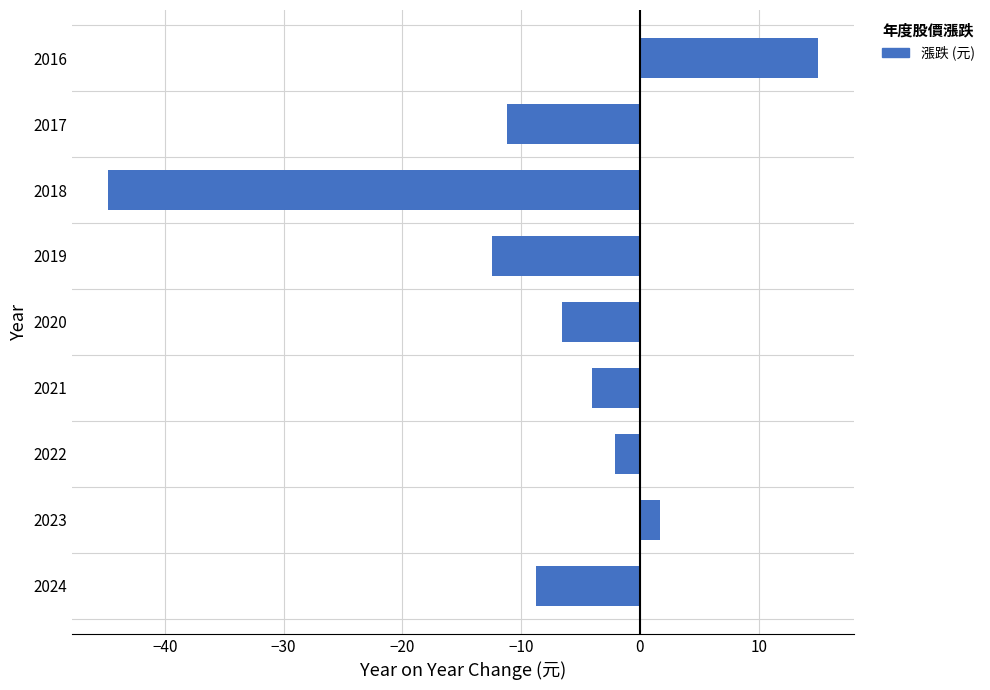

What is the approximate value at 2018?

-44.8